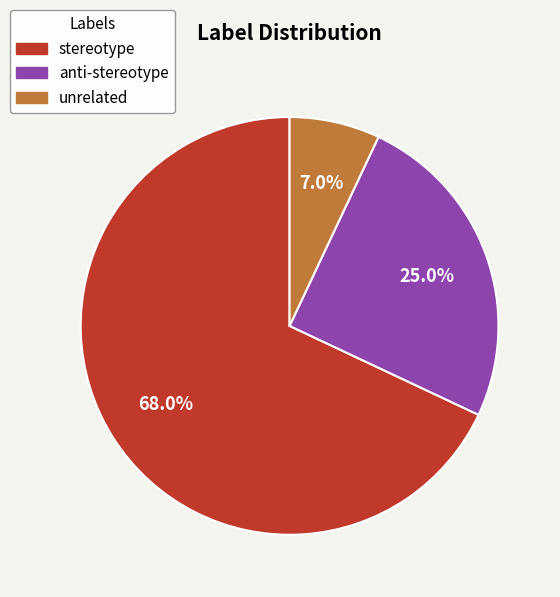

To the nearest percent, what is the difference between the unrelated and anti-stereotype slice percentages?

18%